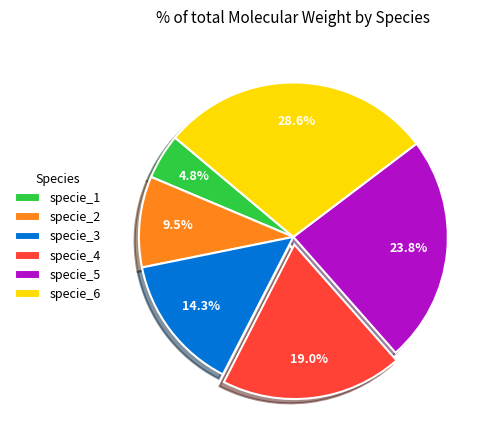

Rank the categories by value from lowest to highest.

specie_1, specie_2, specie_3, specie_4, specie_5, specie_6